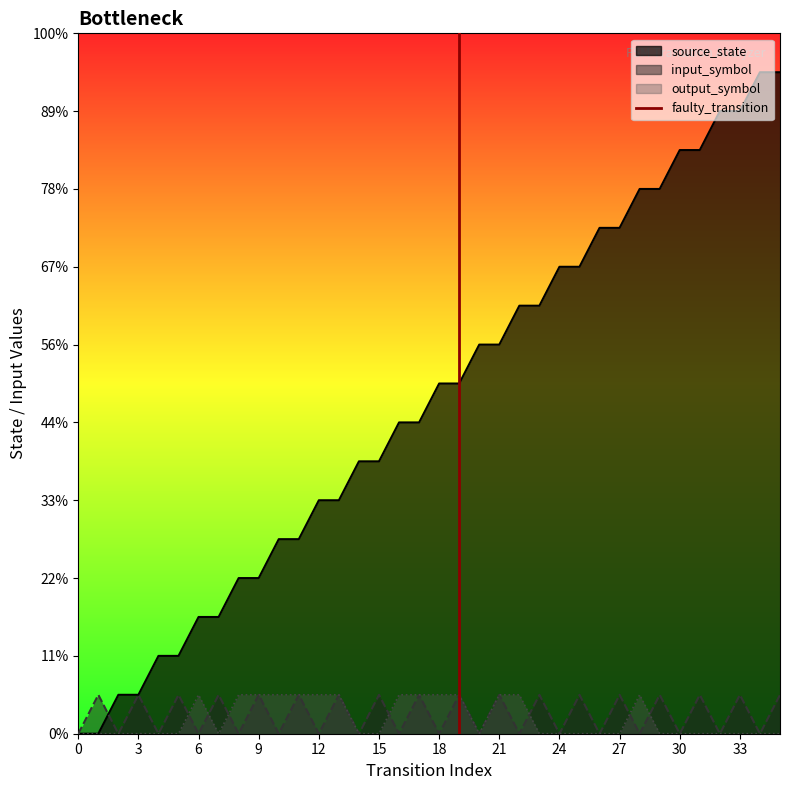

Count the values in the range 0 to 1.

2